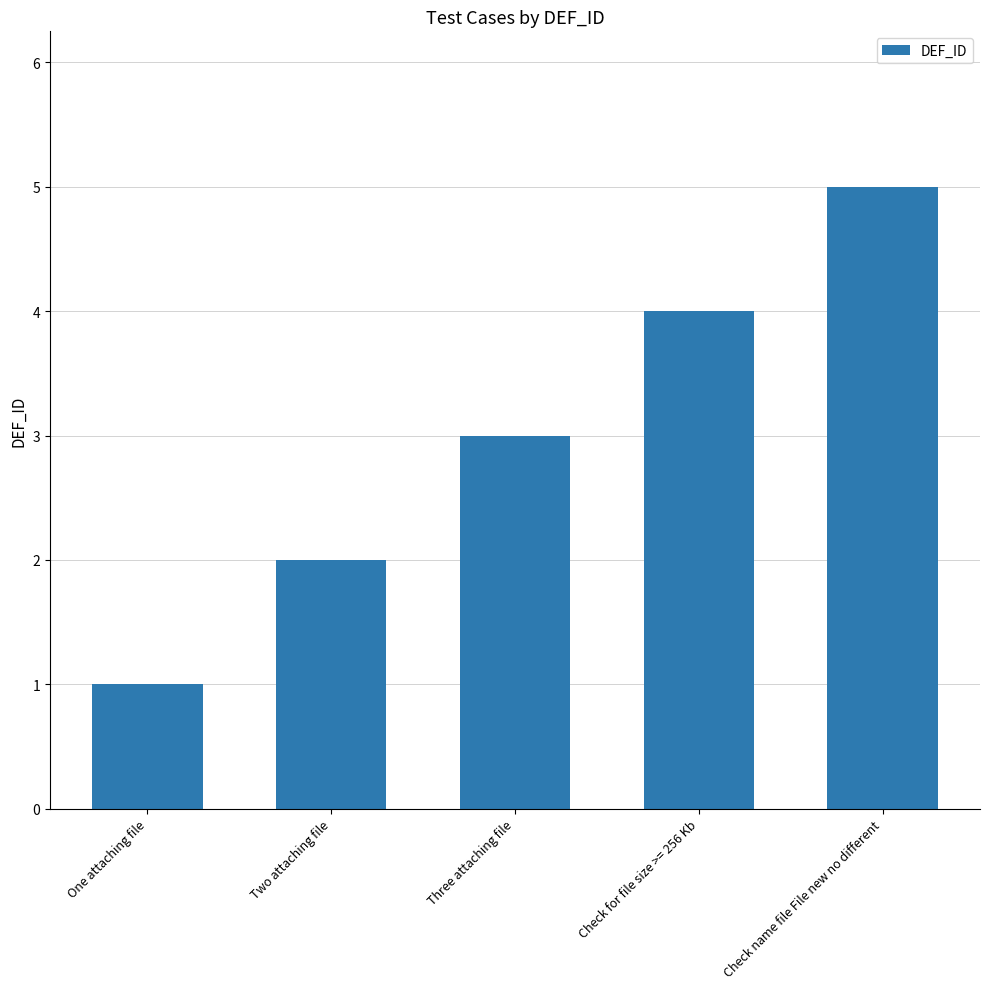

What is the change in value from One attaching file to Two attaching file?

+1